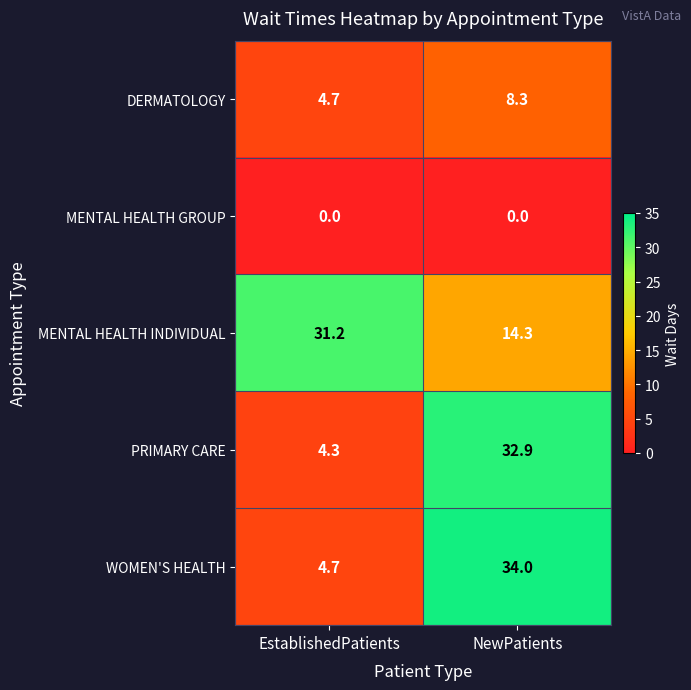

The MENTAL HEALTH GROUP series shows 0.0 at EstablishedPatients. True or false?

True